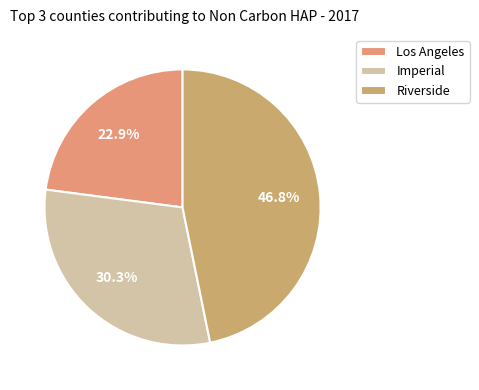

Which category has the biggest portion of the pie?

Riverside